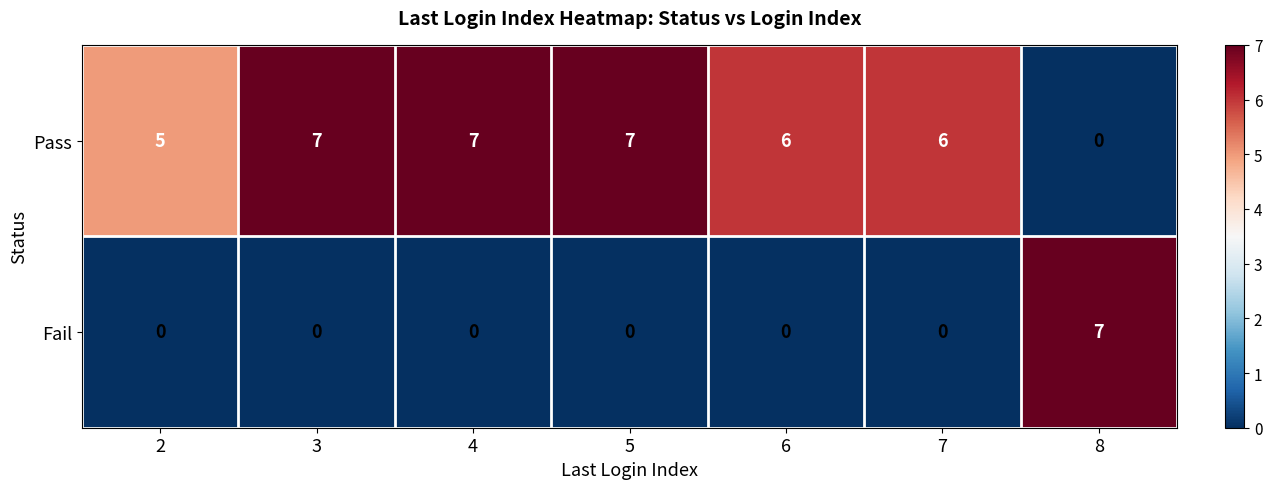

What is the difference between the highest and lowest values at 5?

7